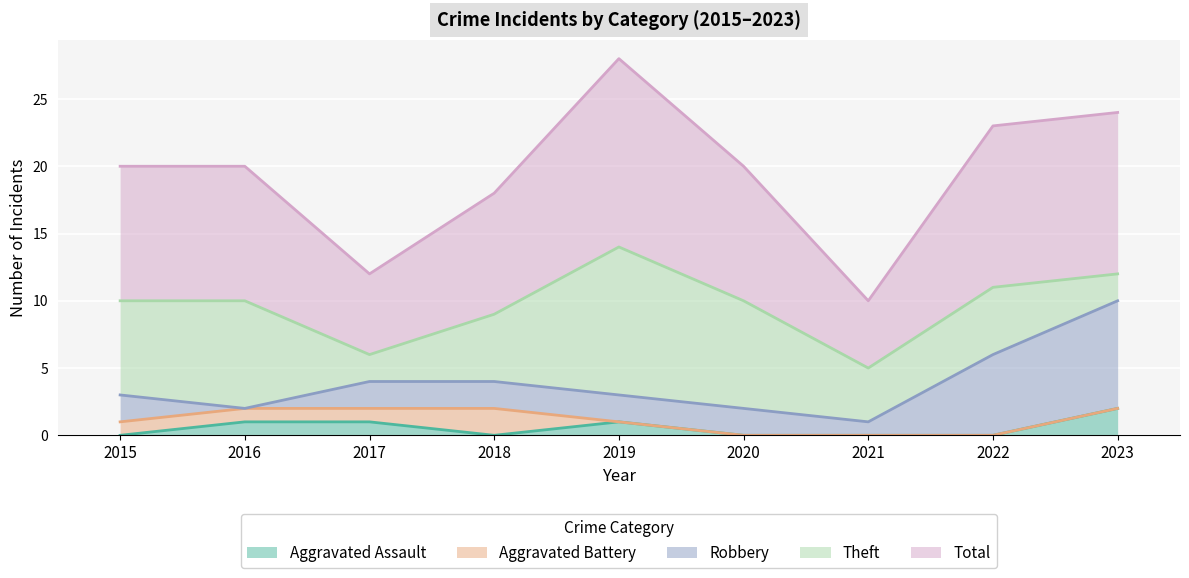

Is it true that Aggravated Assault equals 1 at 2016?

True